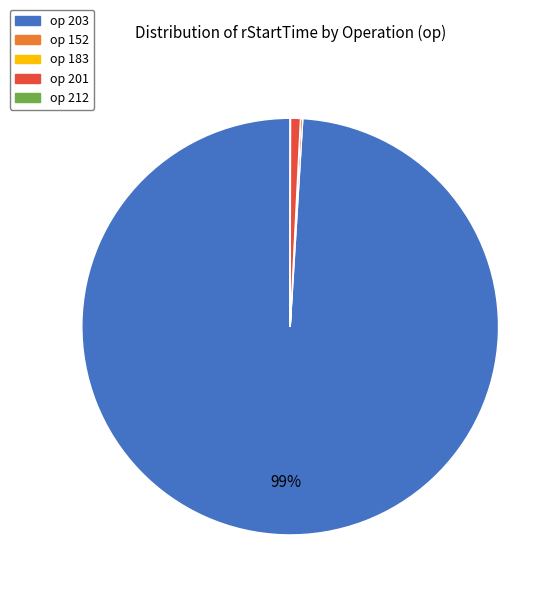

Which slice is the largest?

op 203